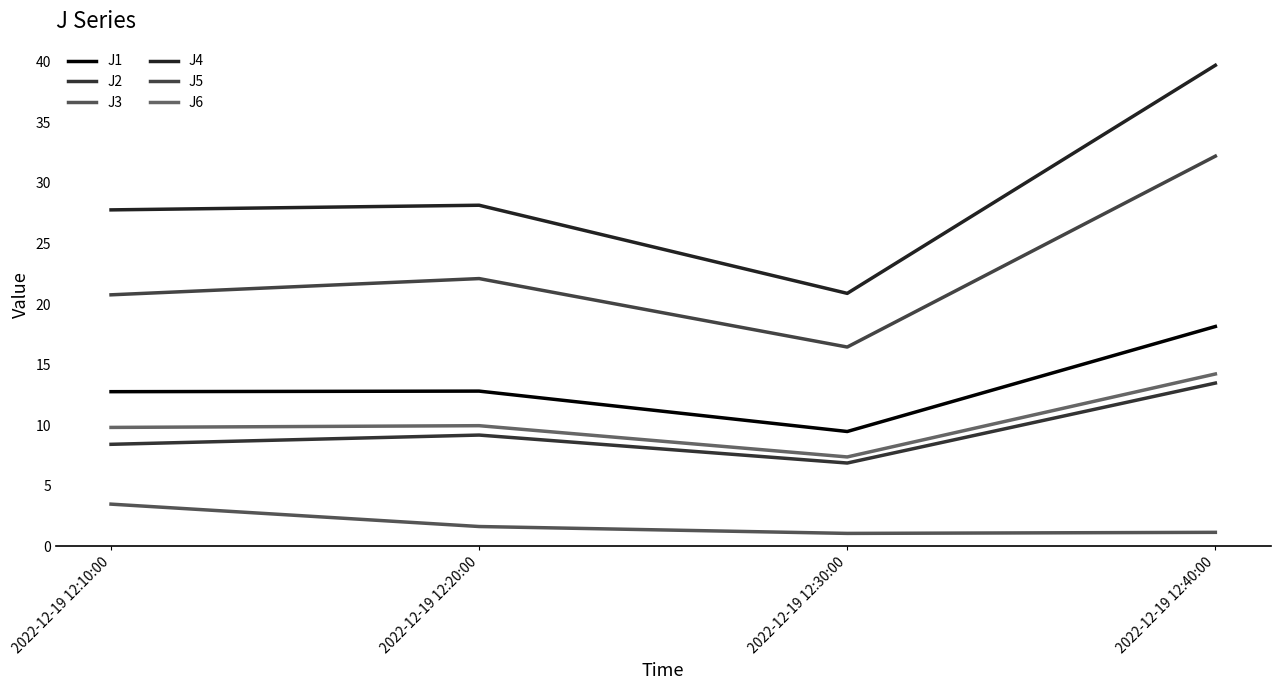

Where does the J1 series first go above 12?

2022-12-19 12:10:00